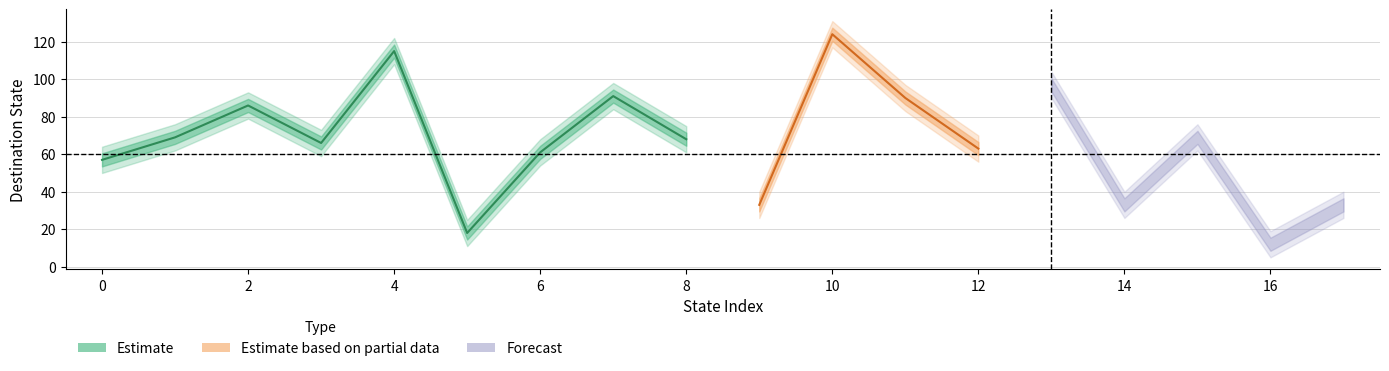

Rank the categories by destination_state value from highest to lowest.

10, 4, 13, 7, 11, 2, 1, 15, 8, 3, 12, 6, 0, 9, 14, 17, 5, 16